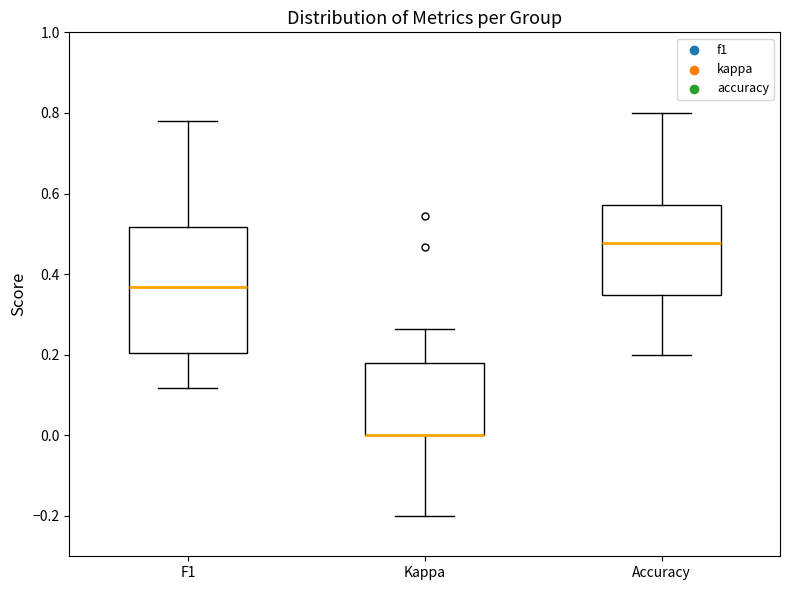

Reading left to right, read every box against the y-axis: the position of its median line, the range the box covers, and the ends of its whiskers. The values are not printed on the chart, so give them approximately, as read against the axis.

F1: median 0.36, box 0.20 to 0.52, whiskers 0.12 to 0.78
Kappa: median 0.00 (drawn on the box's lower edge), box 0.00 to 0.18, whiskers -0.20 to 0.26
Accuracy: median 0.48, box 0.34 to 0.58, whiskers 0.20 to 0.80